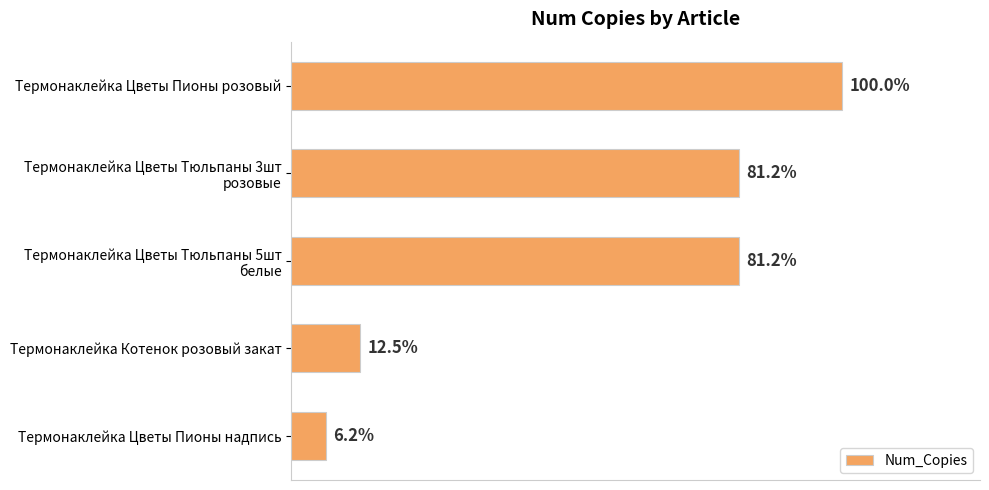

Does the chart contain any negative values?

No